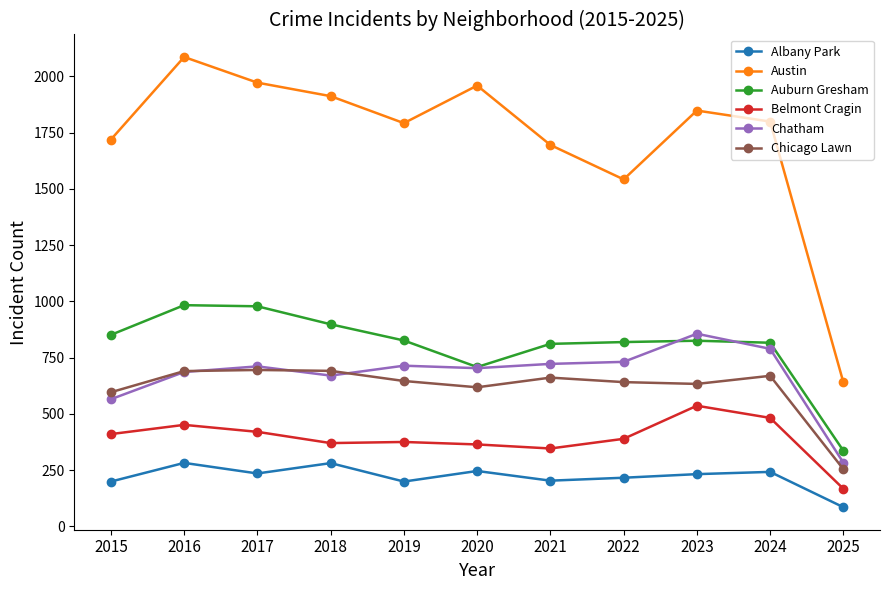

What is the minimum value shown in the chart?

85